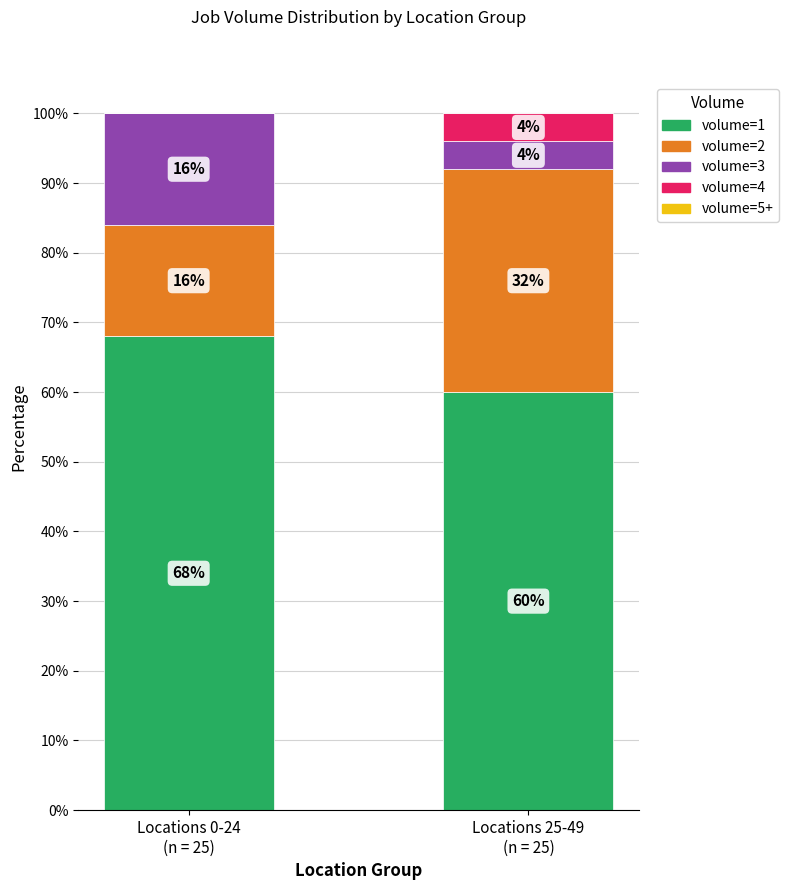

What is the maximum value for volume=1?

68